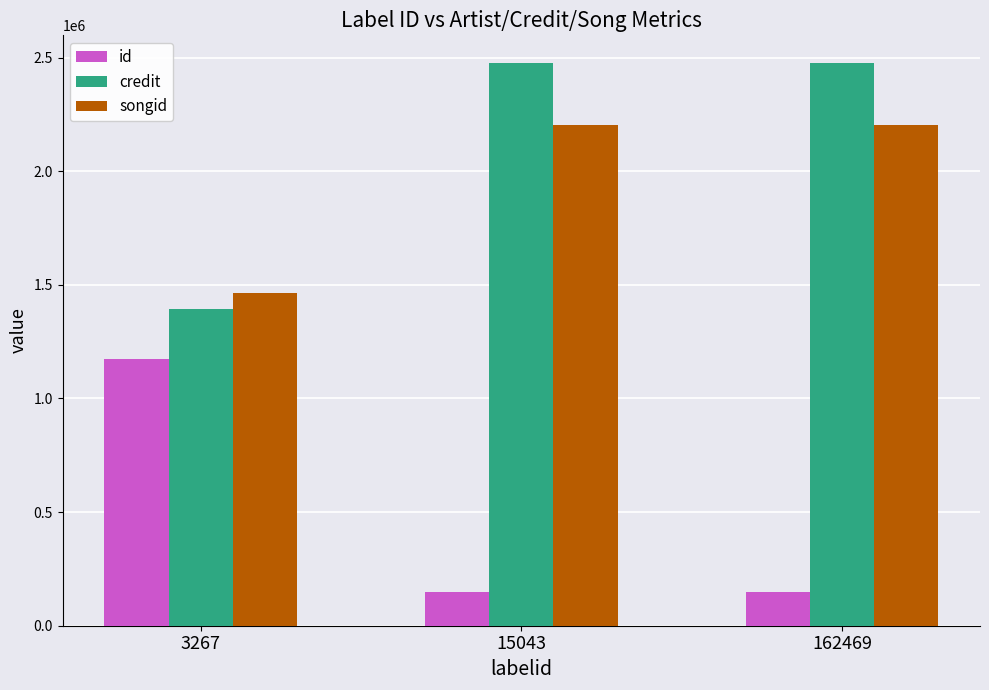

How many songid values are between 1463934 and 2202969?

3